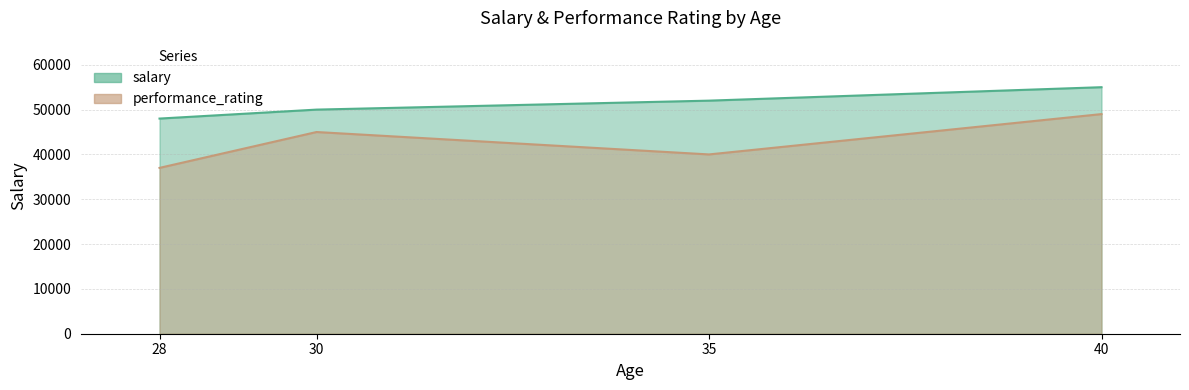

True or false: salary and performance_rating intersect in this chart.

False